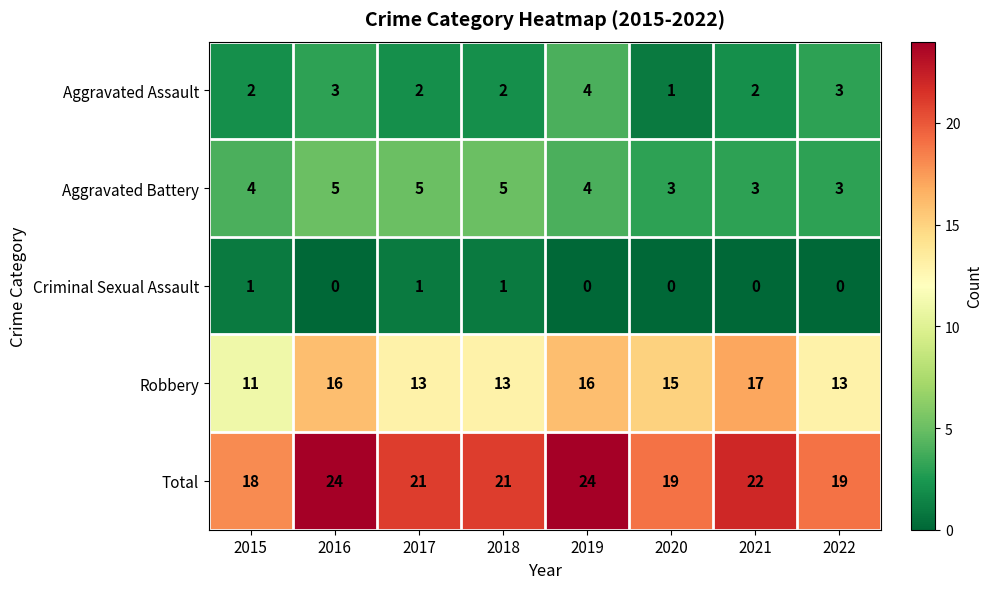

Where does the Total series first go above 21?

2016